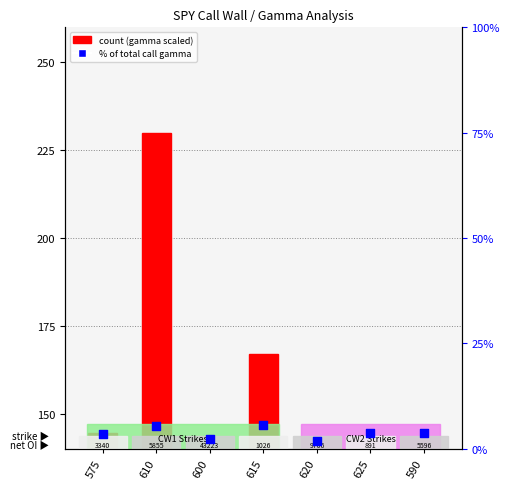

At how many categories does at least one series exceed 223?

1